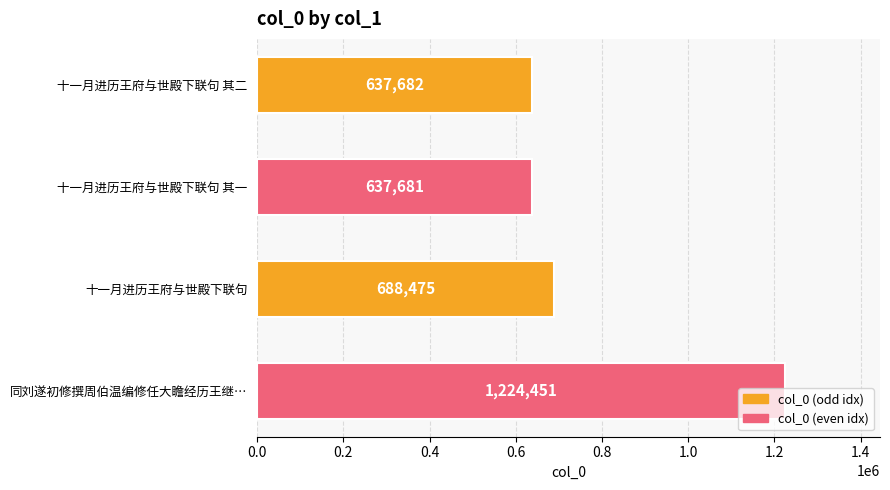

Does the chart contain any negative values?

No